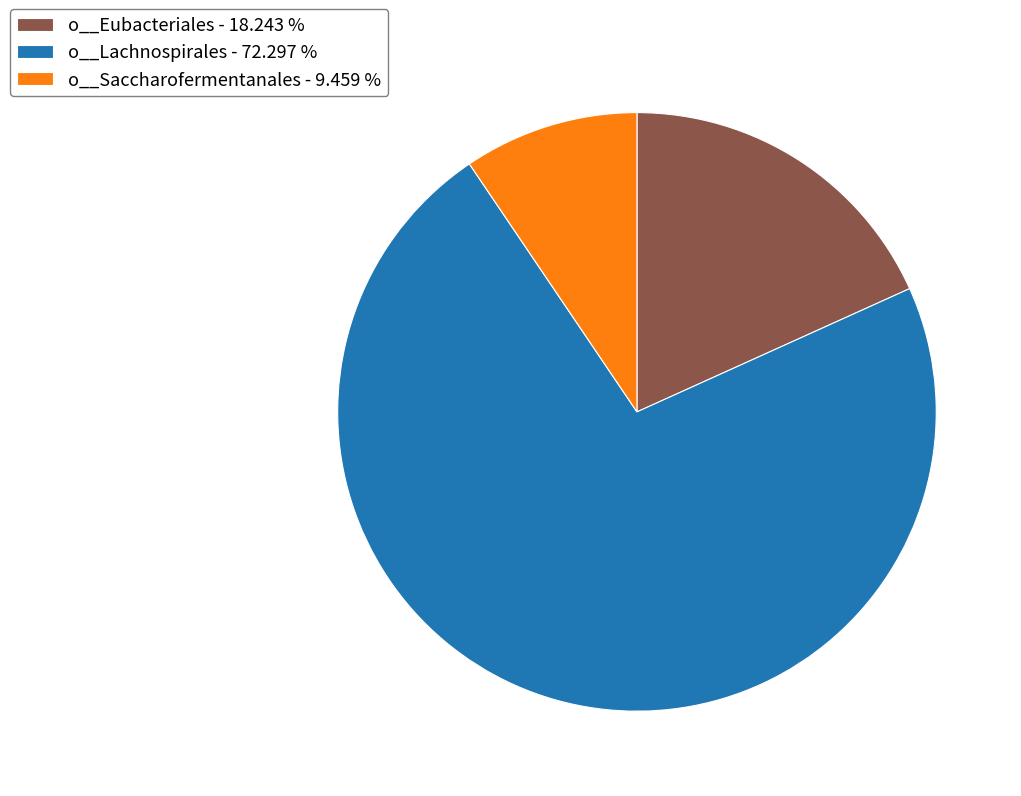

Which category has the smallest portion of the pie?

o__Saccharofermentanales - 9.459 %